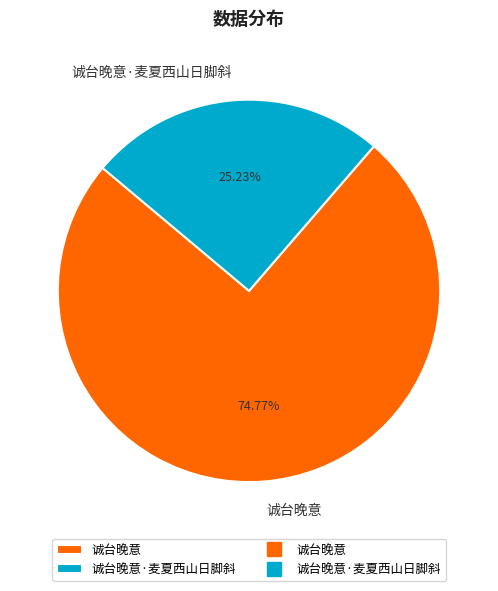

Rank the categories by value from lowest to highest.

诚台晚意·麦夏西山日脚斜, 诚台晚意